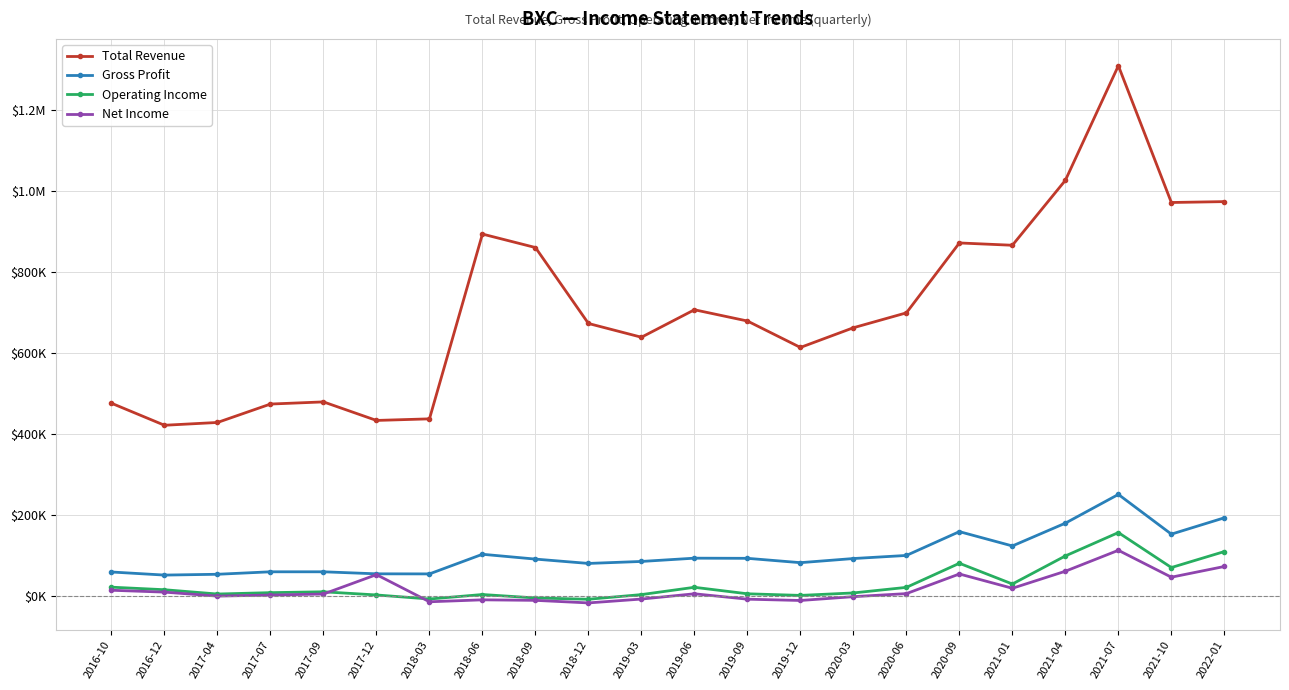

Is it true that Net Income equals 10088 at 2019-06?

False